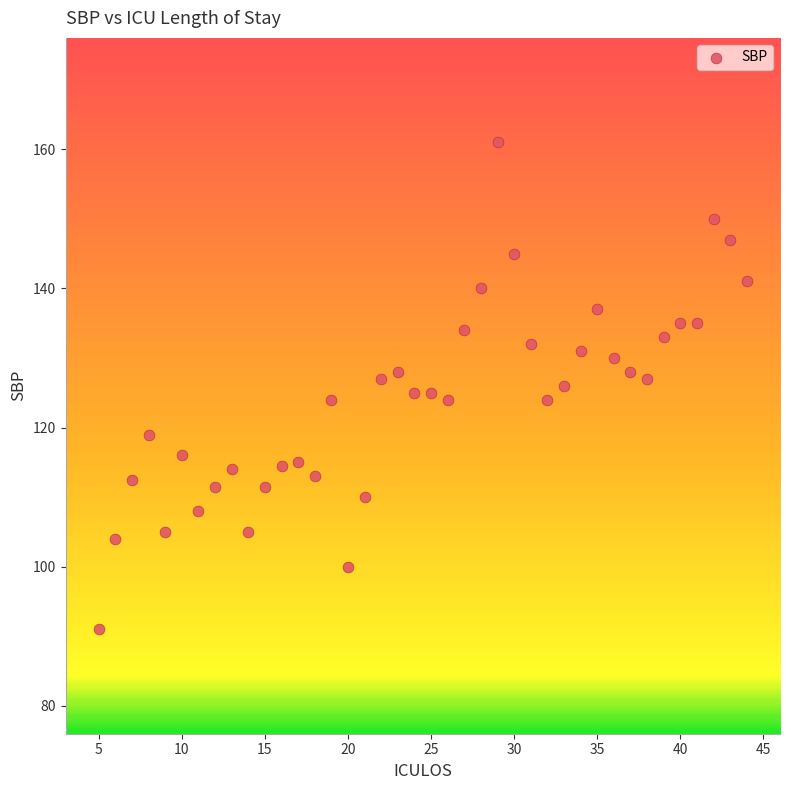

What is the range of Y values (max minus min)?

70.0